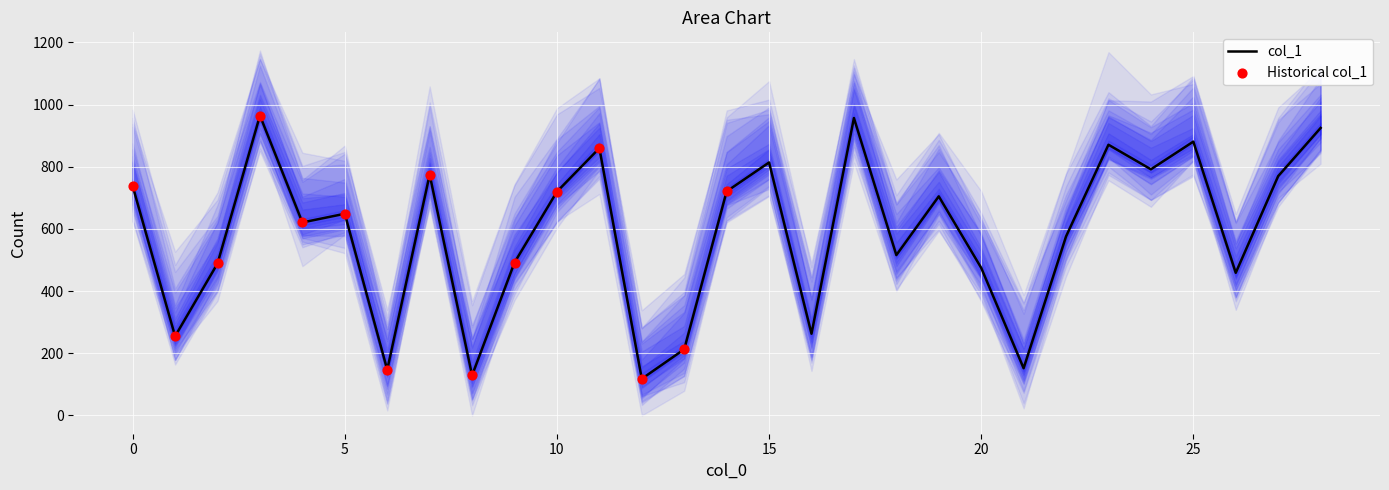

What is the ratio of the value at 17 to the value at 27?

1.2